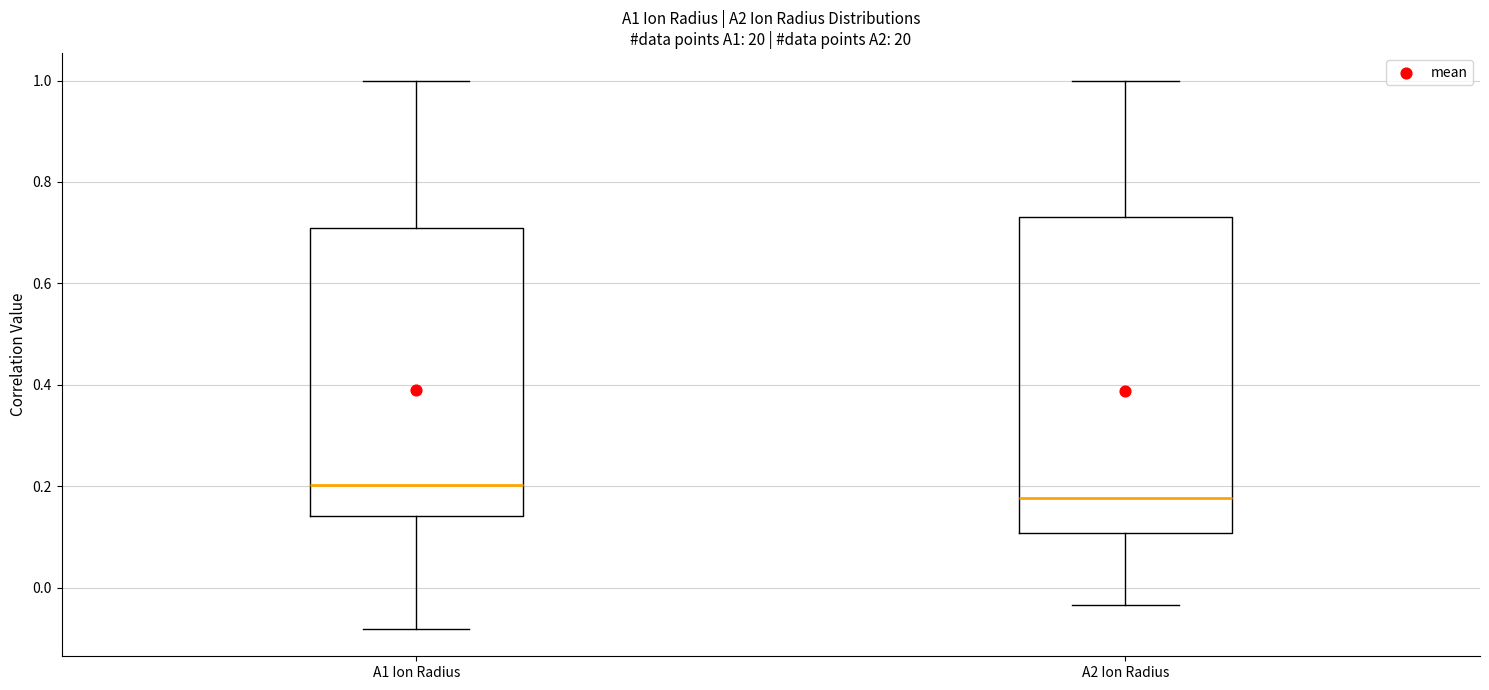

Reading left to right, transcribe this box plot: for each box, give where its median line is, the range the box spans, and where its two whiskers end, as read against the y-axis. The values are not printed on the chart, so give them approximately, as read against the axis.

A1 Ion Radius: median 0.20, box 0.14 to 0.70, whiskers -0.08 to 1.00
A2 Ion Radius: median 0.18, box 0.10 to 0.74, whiskers -0.04 to 1.00